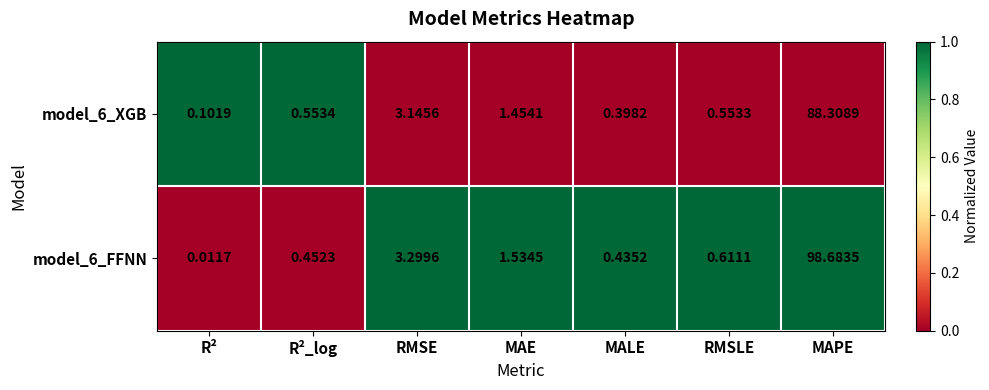

Rank the categories by model_6_FFNN value from lowest to highest.

R², MALE, R²_log, RMSLE, MAE, RMSE, MAPE